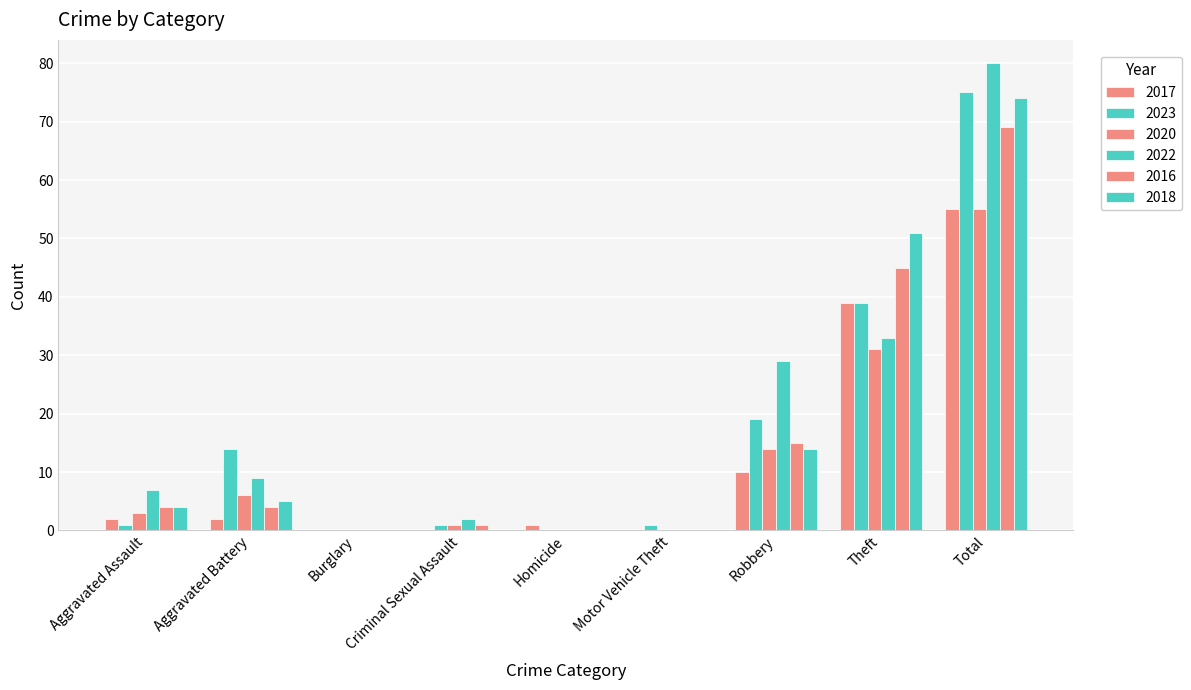

Between Burglary and Criminal Sexual Assault, which is larger?

Burglary